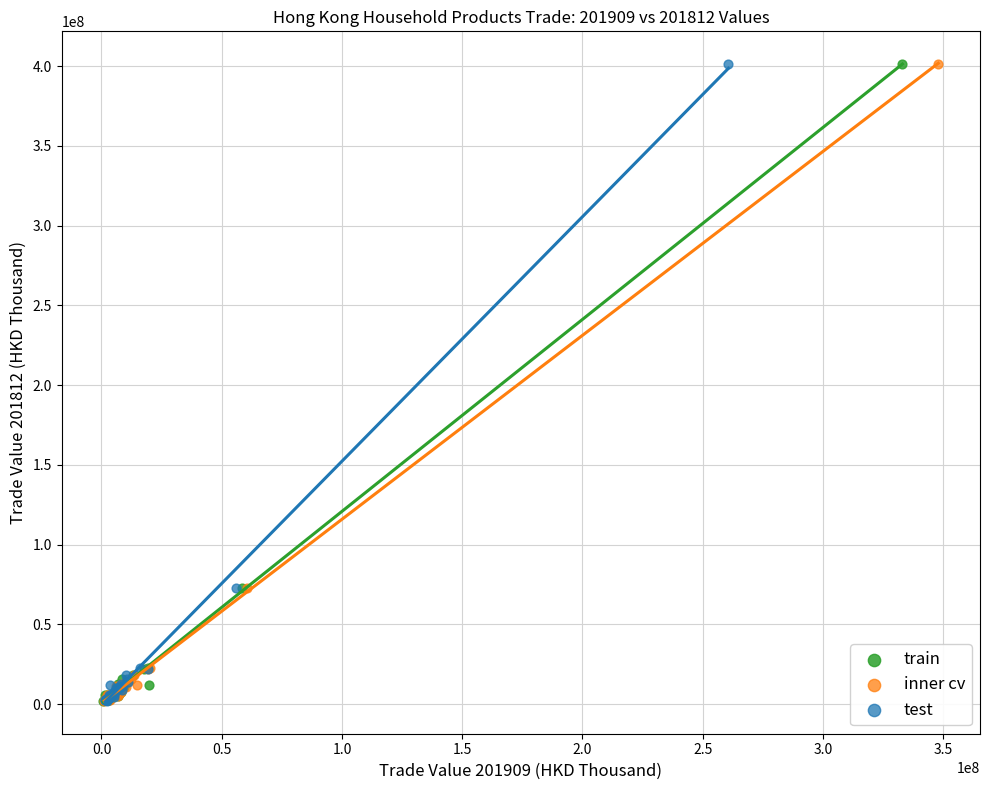

What are all the series names shown in the legend?

train, inner cv, test